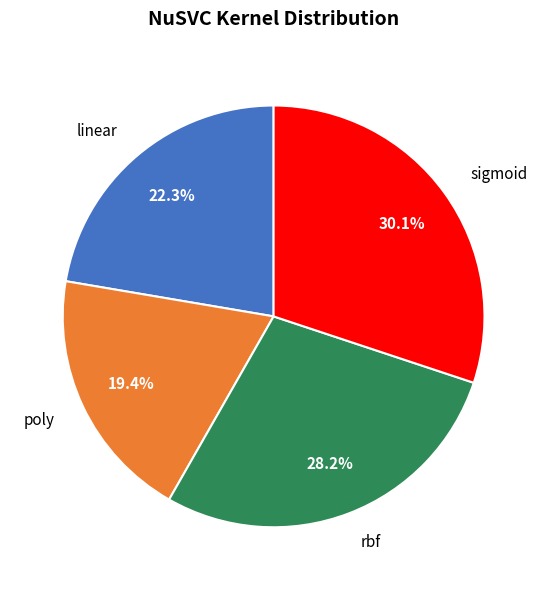

How many segments does this pie chart have?

4